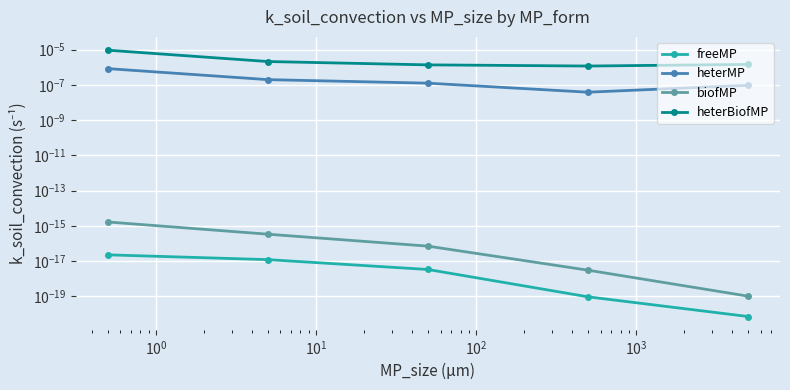

What are all the series names shown in the legend?

freeMP, heterMP, biofMP, heterBiofMP